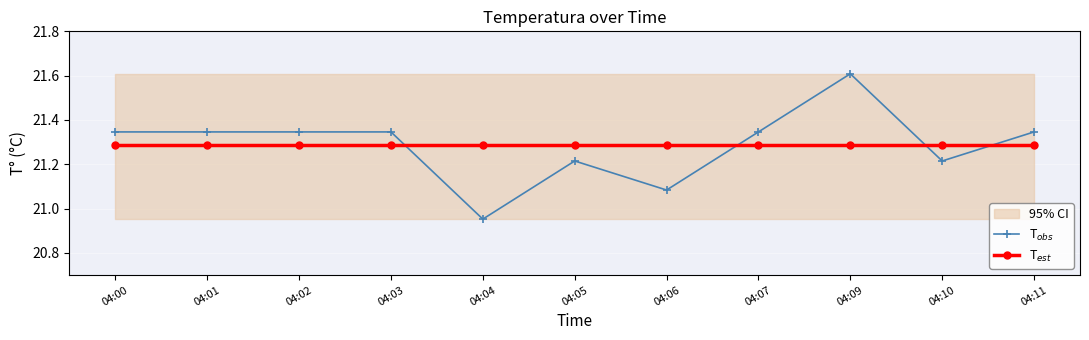

What is the average value of the T$_{est}$ series?

21.3